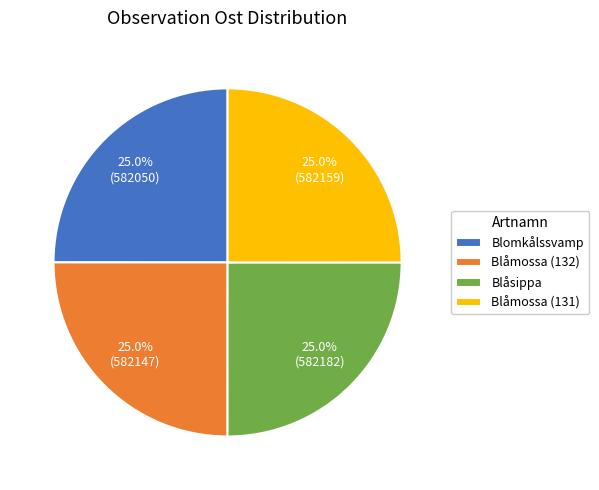

Approximately how many times larger is the value at Blåmossa (132) compared to Blåmossa (131)?

1.0